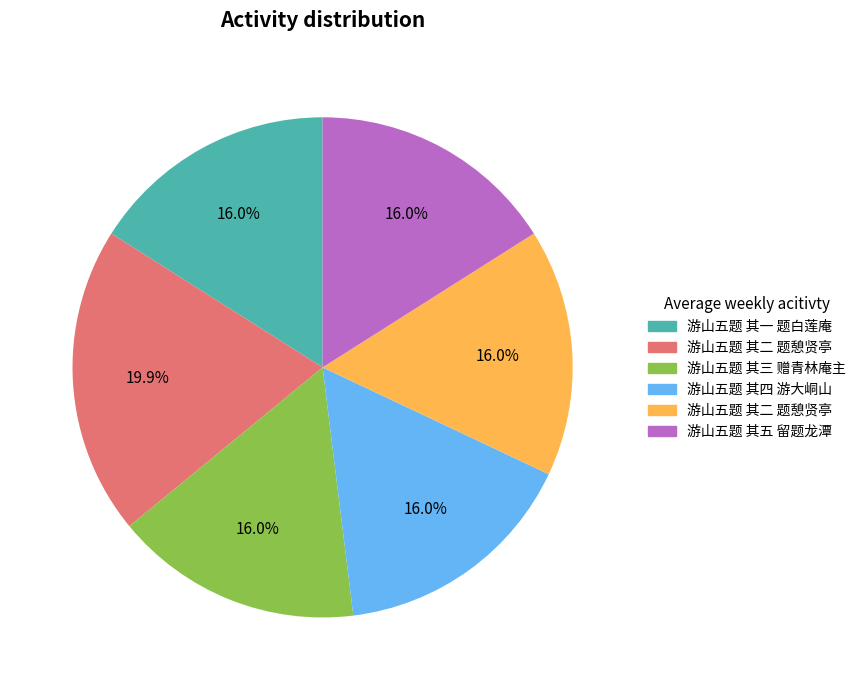

Is there any slice that represents more than half of the pie?

No